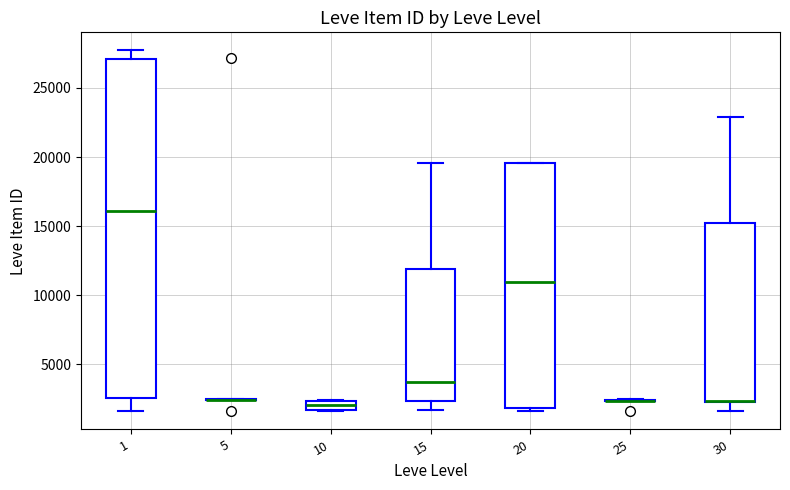

Where is the lower edge of the box at x = 30 on the y-axis? The values are not printed on the chart, so give them approximately, as read against the axis.

2500